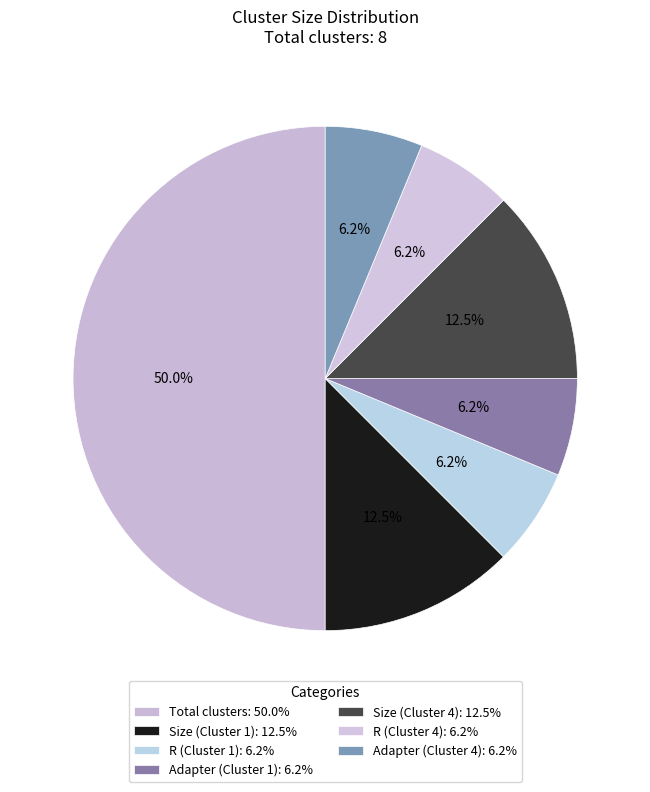

How many segments does this pie chart have?

7